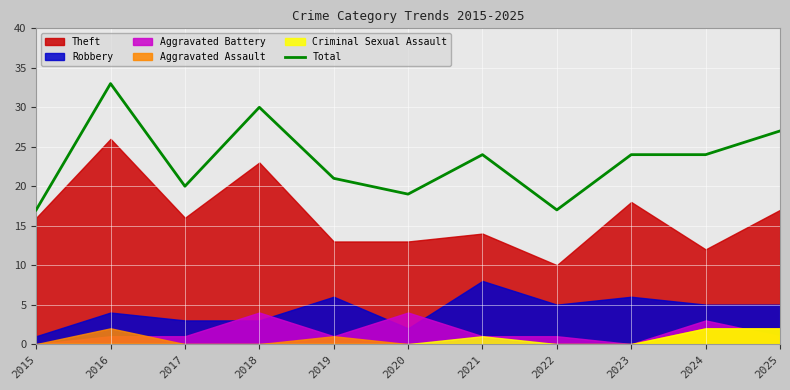

Which label corresponds to the largest value in the chart?

2016